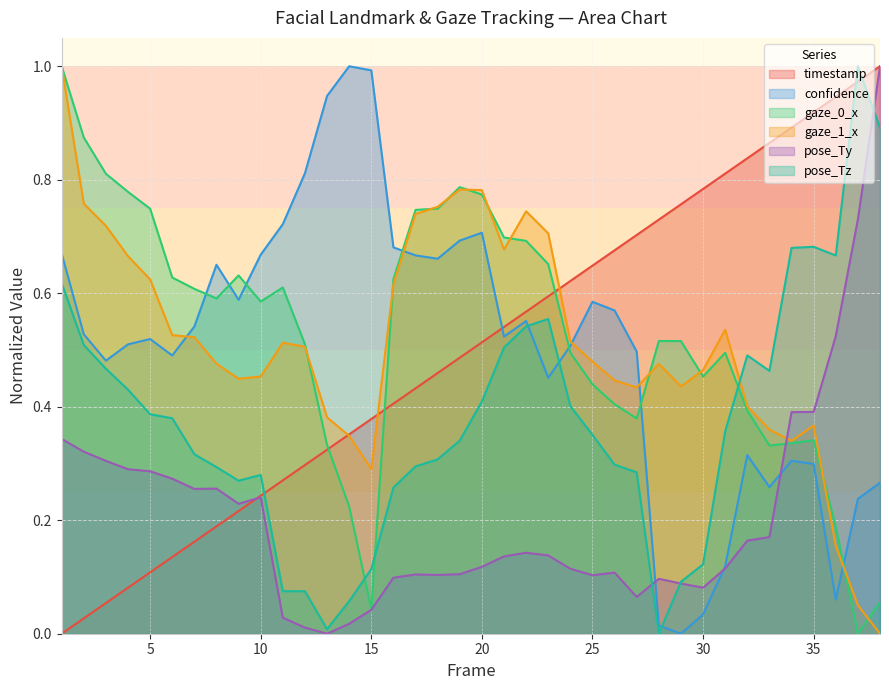

At which label is pose_Tz closest to 0?

28